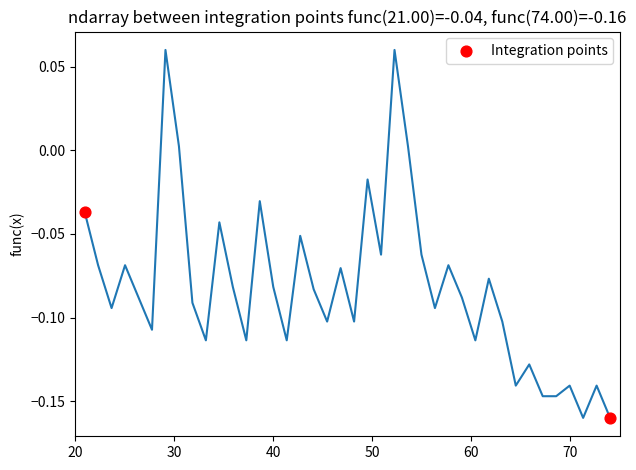

What is the range of X values (max minus min)?

53.0